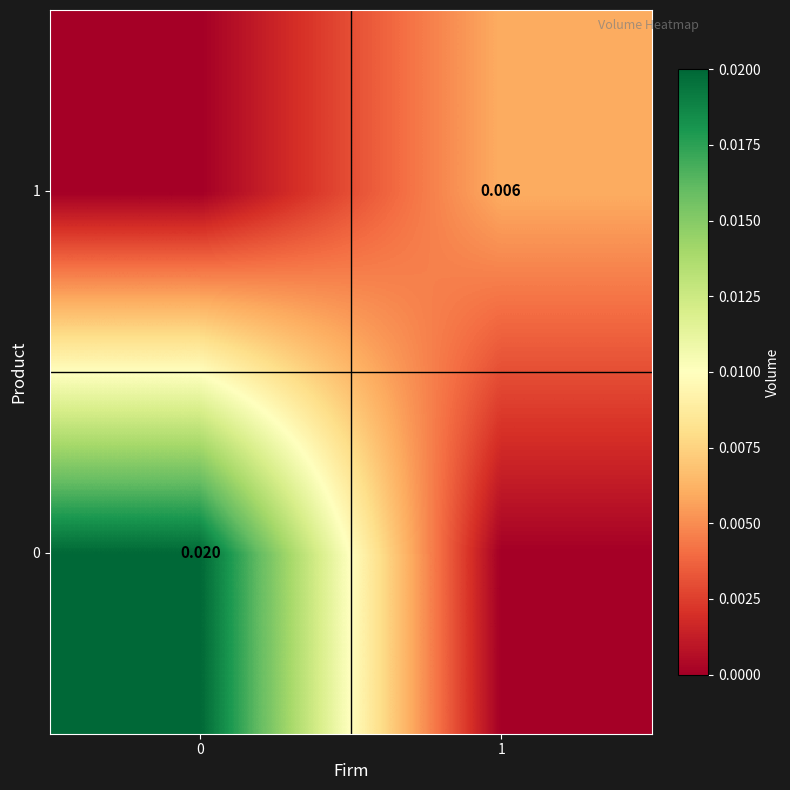

Rank the categories by 0 value from lowest to highest.

1, 0